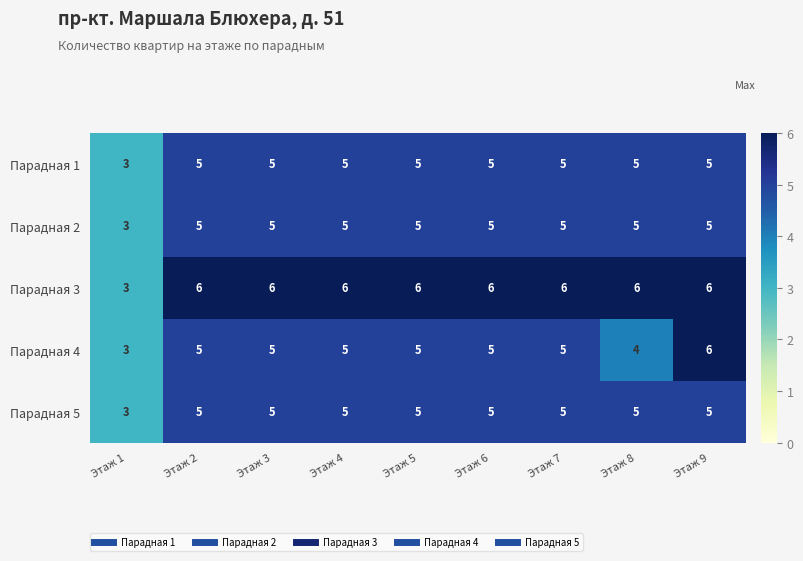

Read the Парадная 1 value at Этаж 2.

5